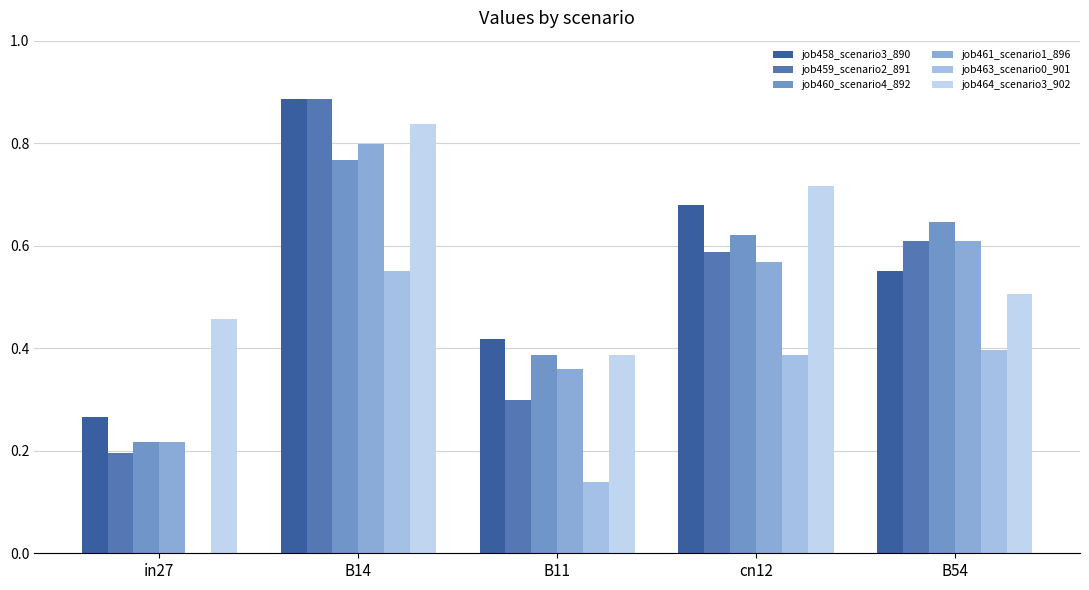

How many data points does each series have?

5